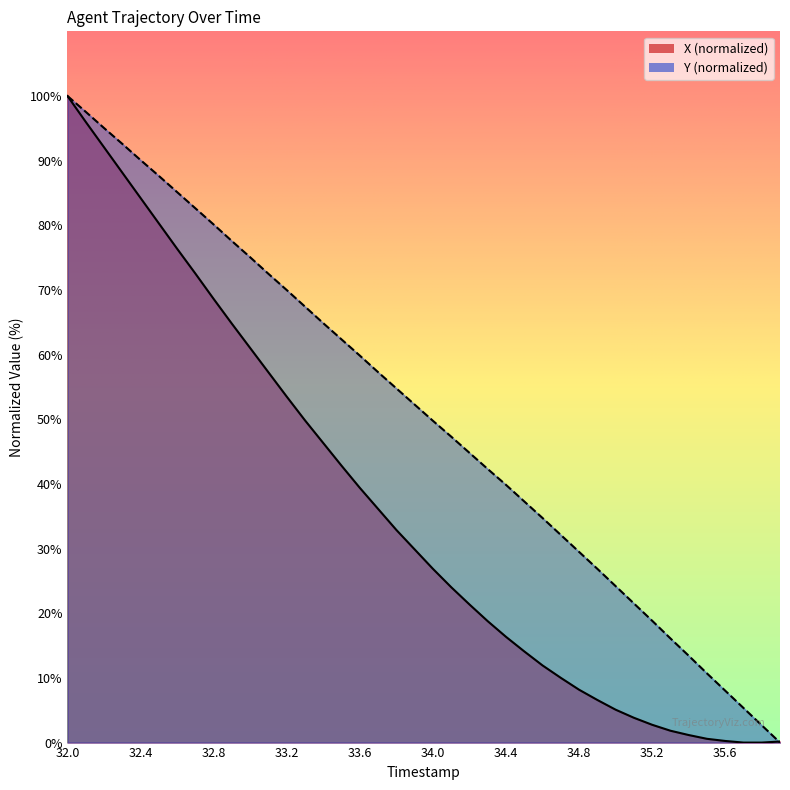

How many lines are shown in the chart?

2